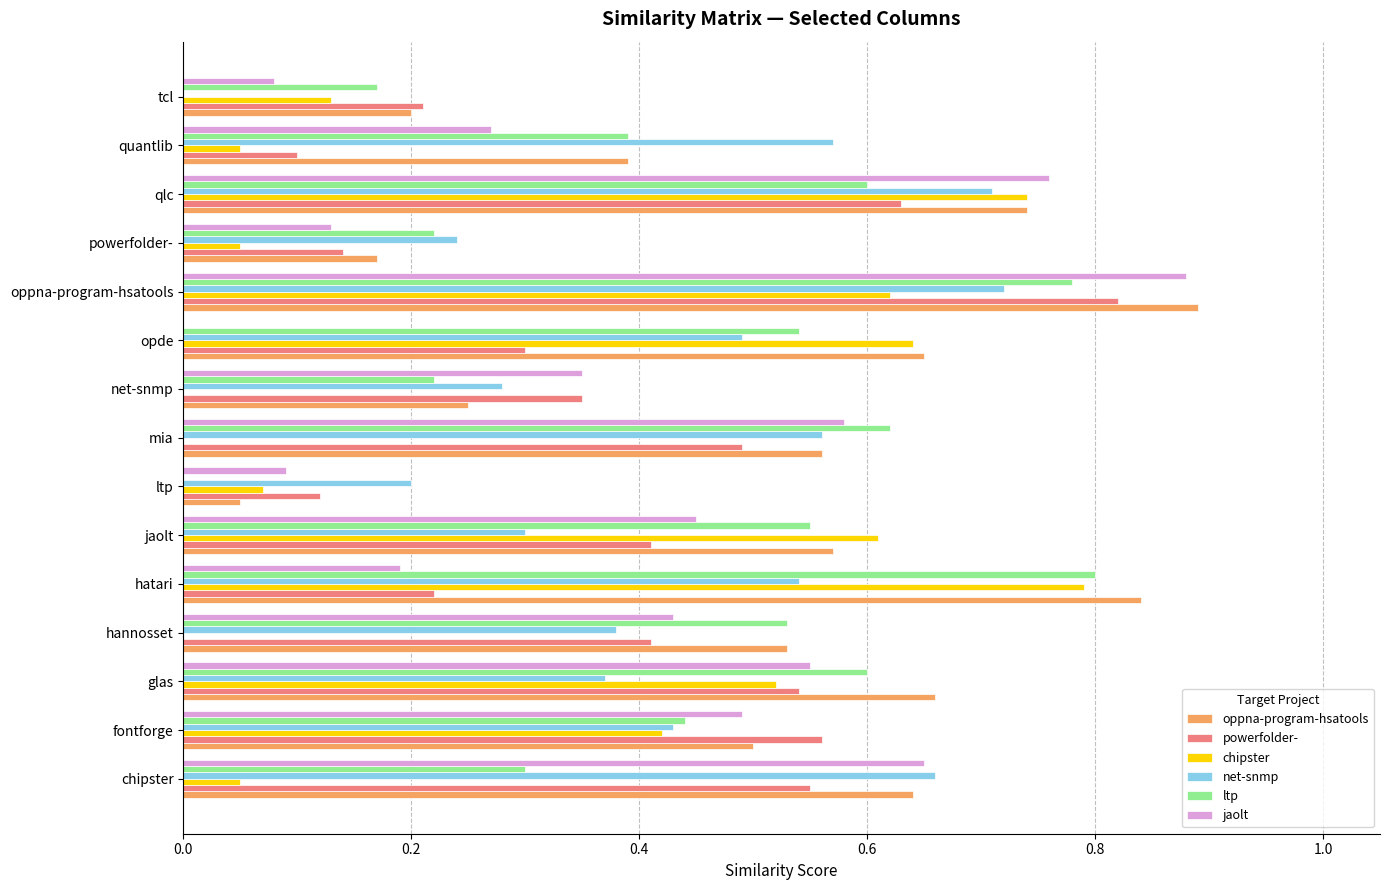

Is the value of jaolt at oppna-program-hsatools greater than the value of oppna-program-hsatools at ltp?

Yes